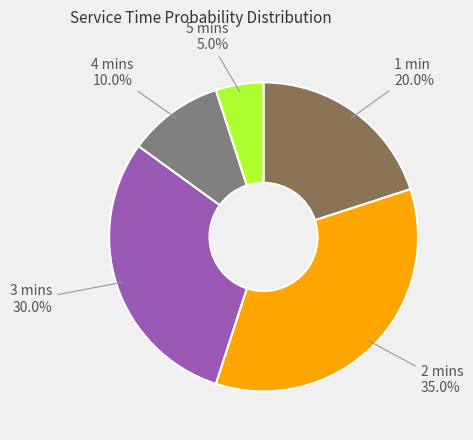

Does any single category account for the majority?

No